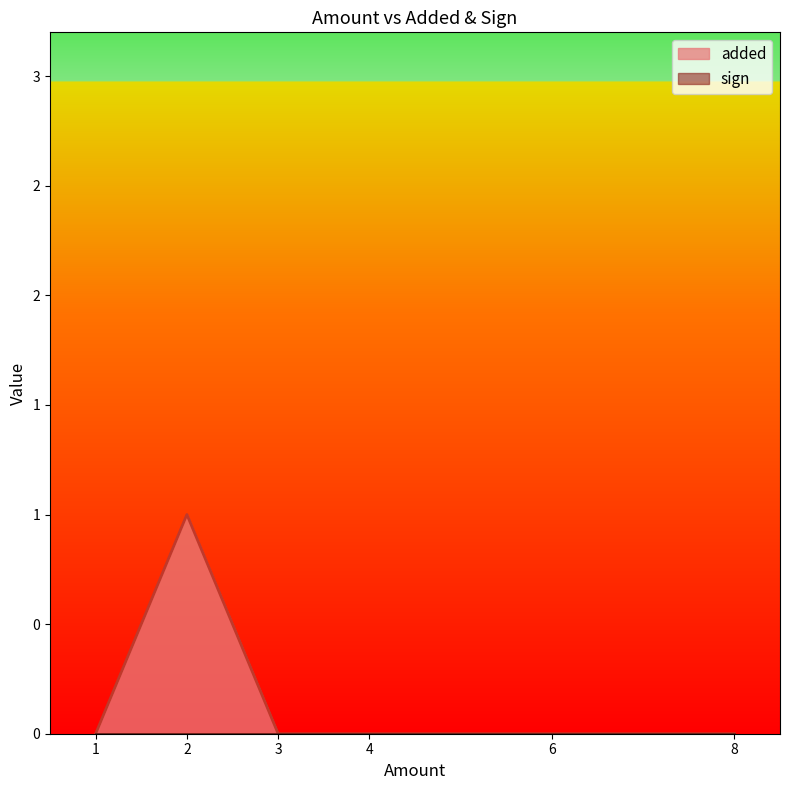

Which series has the largest range (max minus min)?

added